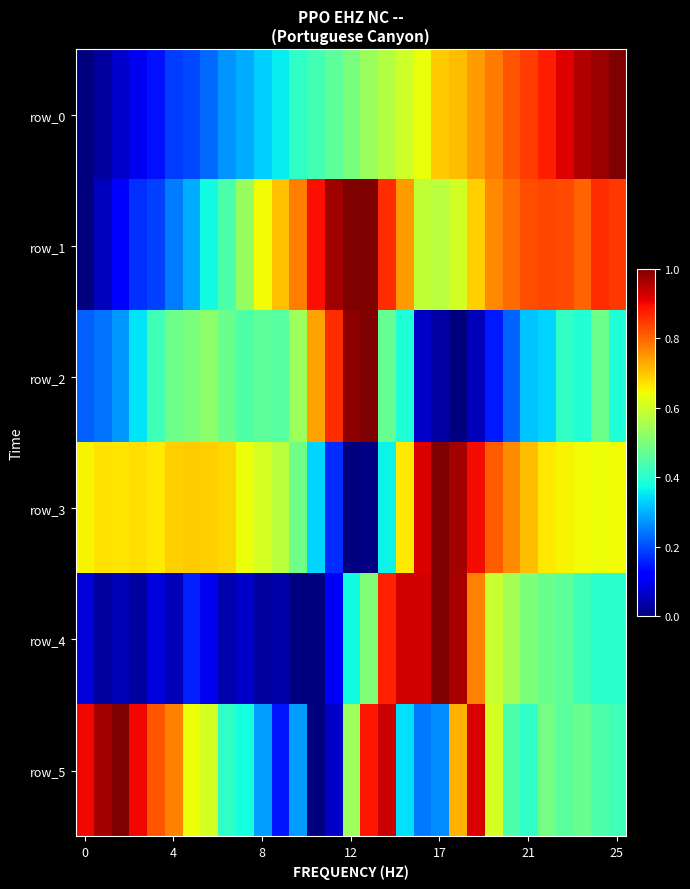

Reading left to right, what are all the values shown in this chart?

row_0: 0.0	0.0	0.1	0.1	0.1	0.2	0.2	0.2	0.3	0.3	0.3	0.4	0.4	0.4	0.5	0.5	0.5	0.6	0.6	0.6	0.7	0.7	0.7	0.8	0.8	0.8	0.9	0.9	1.0	1.0	1.0
row_1: 0.0	0.1	0.1	0.2	0.2	0.2	0.3	0.4	0.4	0.5	0.6	0.7	0.8	0.9	1.0	1.0	1.0	0.9	0.7	0.6	0.6	0.6	0.7	0.8	0.8	0.8	0.8	0.8	0.8	0.9	0.9
row_2: 0.2	0.2	0.3	0.4	0.4	0.5	0.5	0.5	0.5	0.4	0.5	0.5	0.5	0.7	0.9	1.0	1.0	0.5	0.4	0.1	0.0	0.0	0.1	0.2	0.2	0.3	0.3	0.4	0.4	0.5	0.4
row_3: 0.7	0.7	0.7	0.7	0.7	0.7	0.7	0.7	0.7	0.6	0.6	0.6	0.5	0.3	0.2	0.0	0.0	0.4	0.7	0.9	1.0	1.0	0.9	0.8	0.8	0.7	0.7	0.6	0.6	0.6	0.6
row_4: 0.1	0.0	0.1	0.0	0.1	0.1	0.2	0.1	0.0	0.1	0.0	0.0	0.0	0.0	0.1	0.4	0.5	0.9	0.9	0.9	1.0	1.0	0.8	0.6	0.6	0.5	0.5	0.5	0.4	0.4	0.4
row_5: 0.9	1.0	1.0	0.9	0.8	0.8	0.6	0.6	0.4	0.4	0.3	0.1	0.3	0.0	0.1	0.5	0.9	0.9	0.3	0.2	0.3	0.7	0.9	0.6	0.4	0.4	0.5	0.5	0.5	0.4	0.4